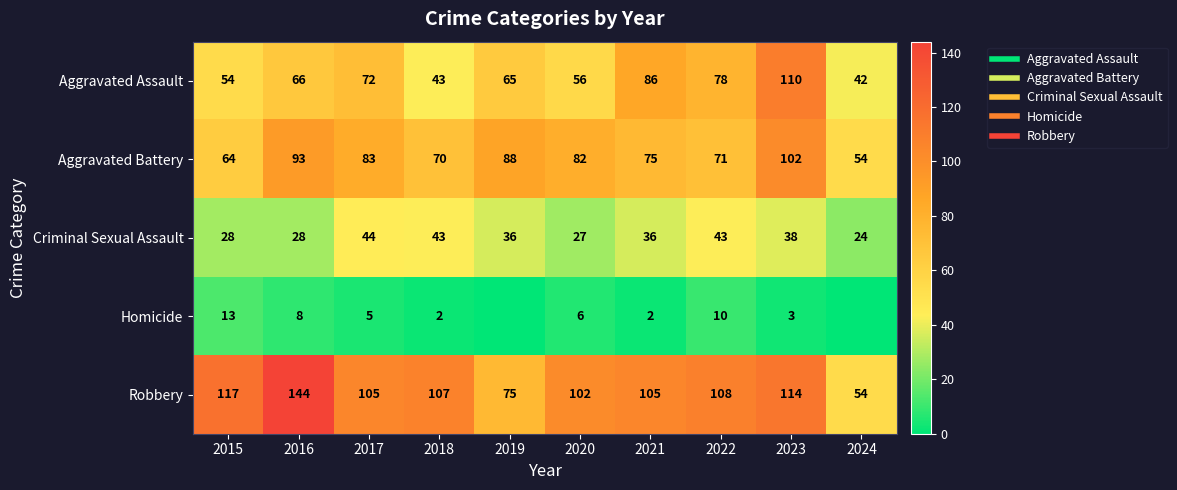

How many data points does each series have?

10